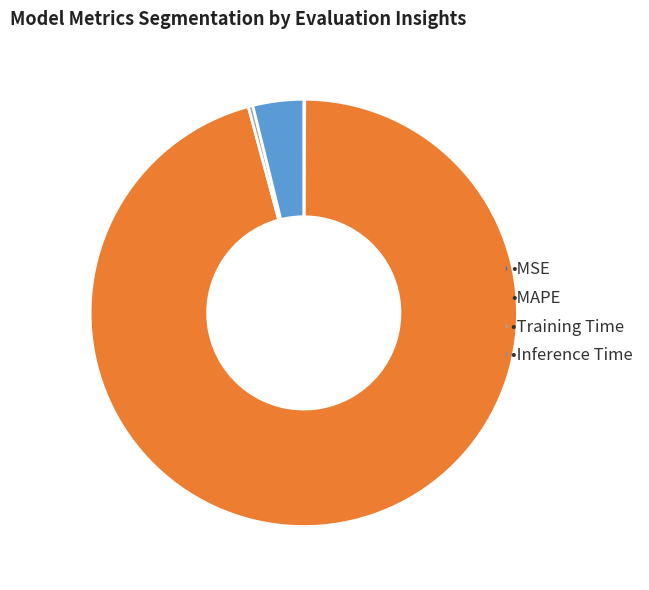

Is there a majority slice in this chart?

Yes